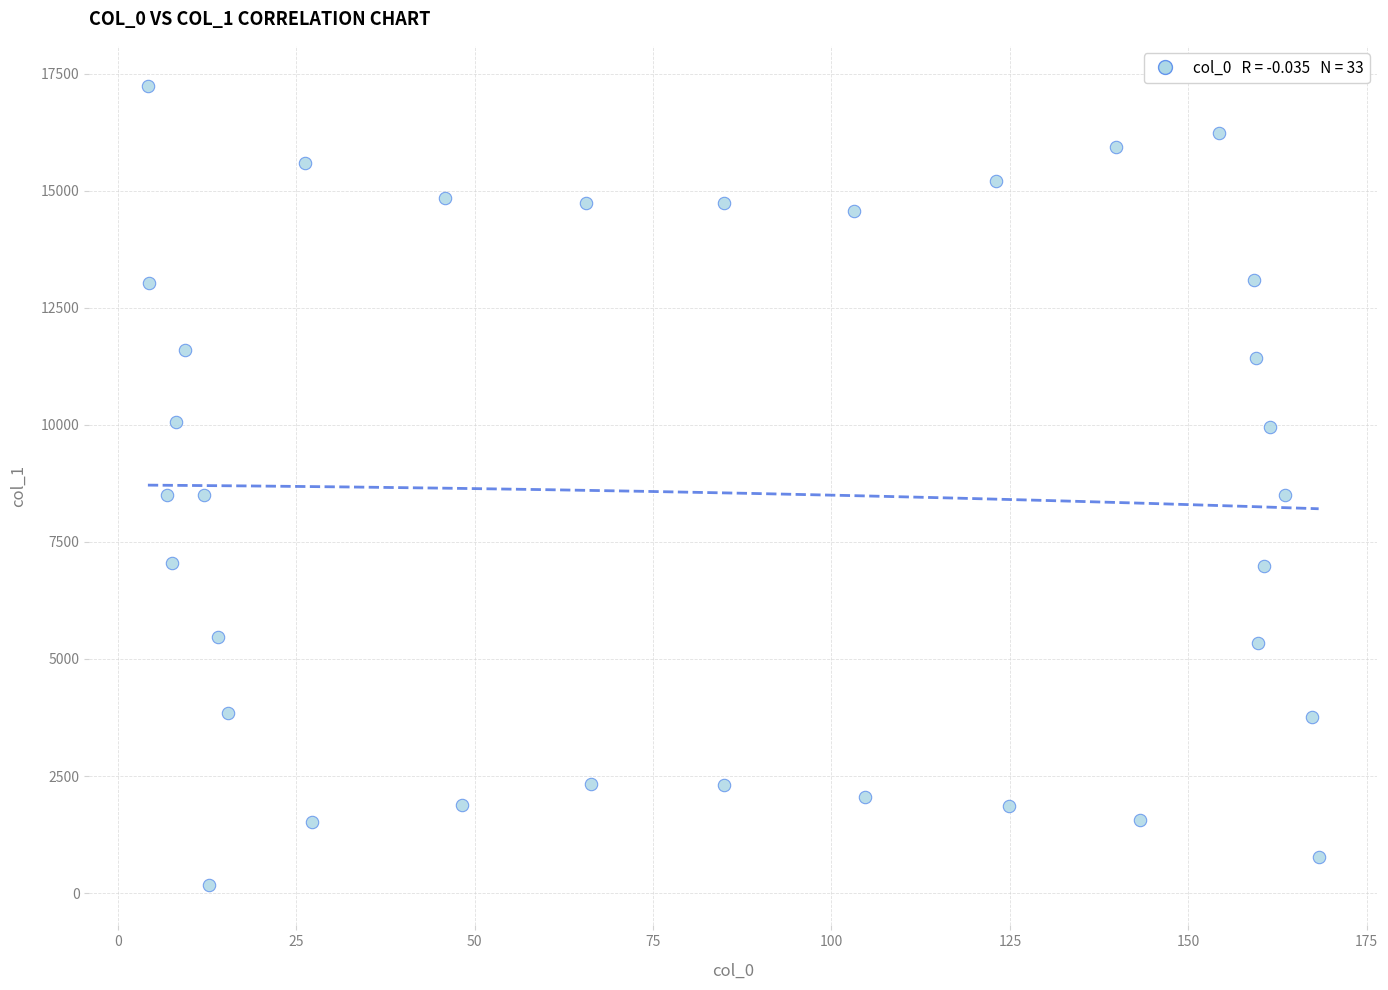

What is the range of X values (max minus min)?

164.0